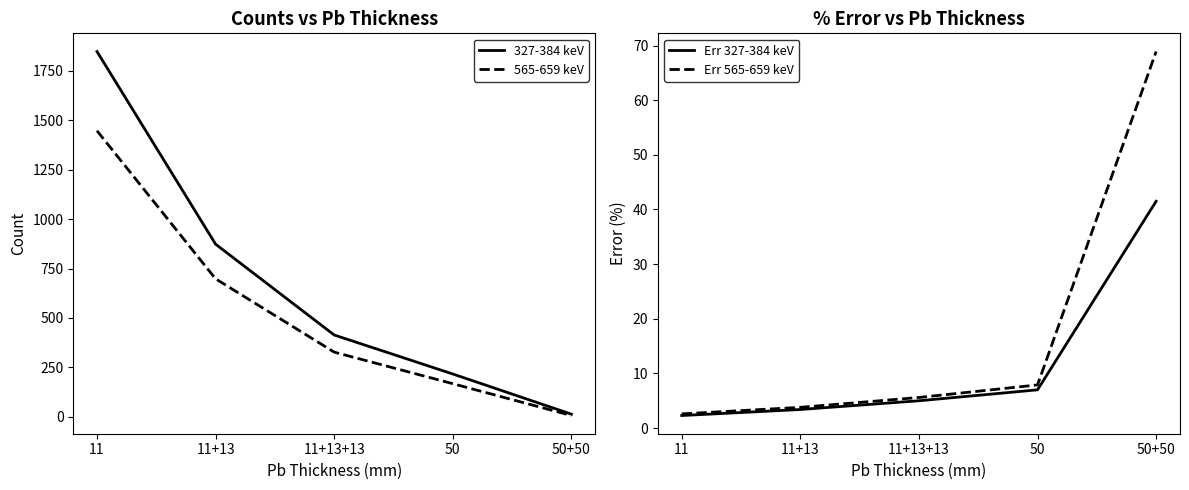

At which category is the sum across all series the highest?

11